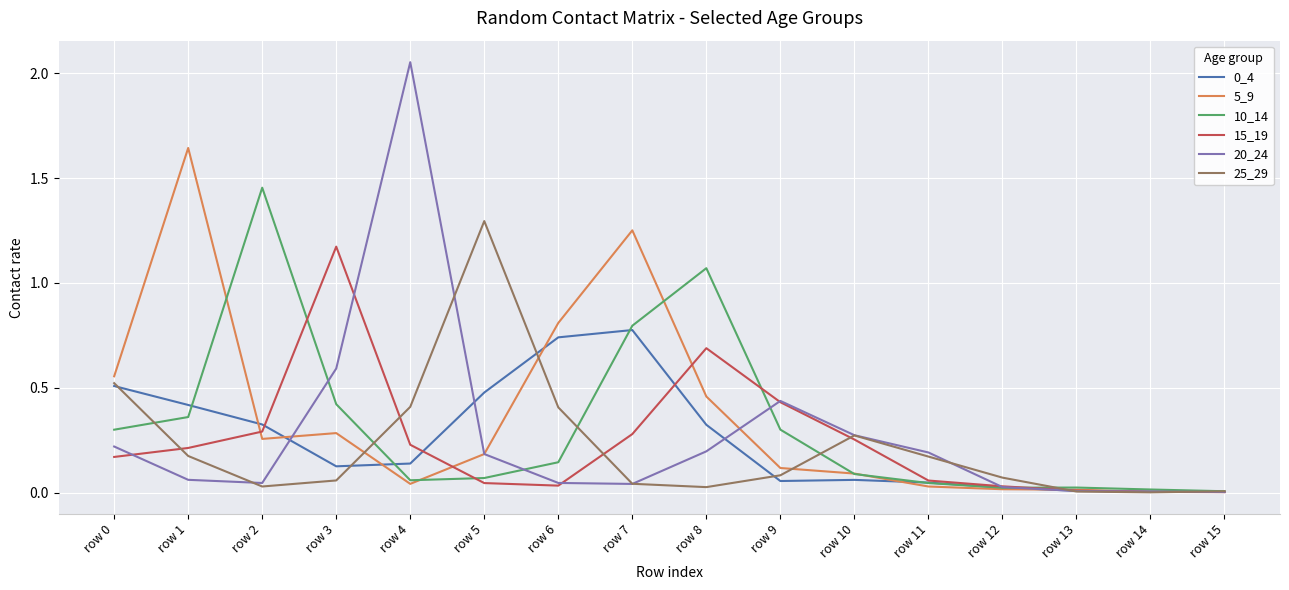

What is the sum of all 25_29 values?

3.6